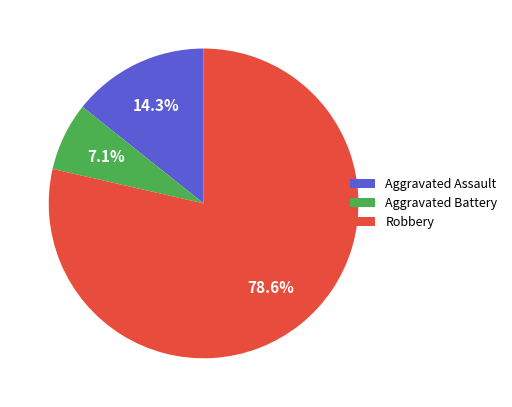

True or false: Aggravated Assault accounts for 14% of the total.

True